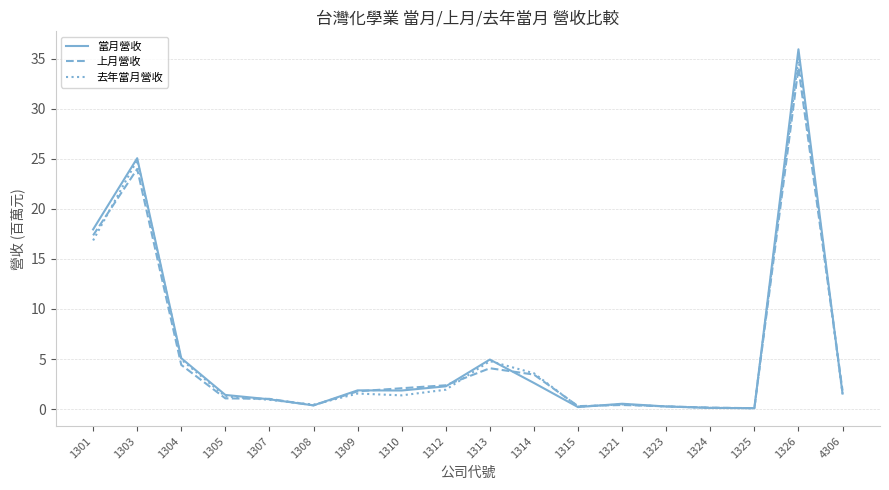

What is the total value across all series at 1321?

1.4